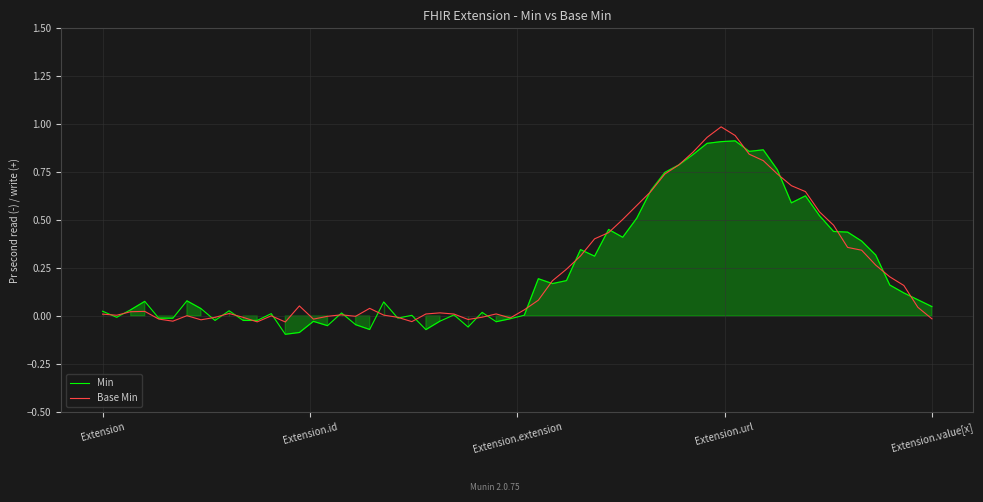

What is the approximate value of Base Min at Extension.url?

1